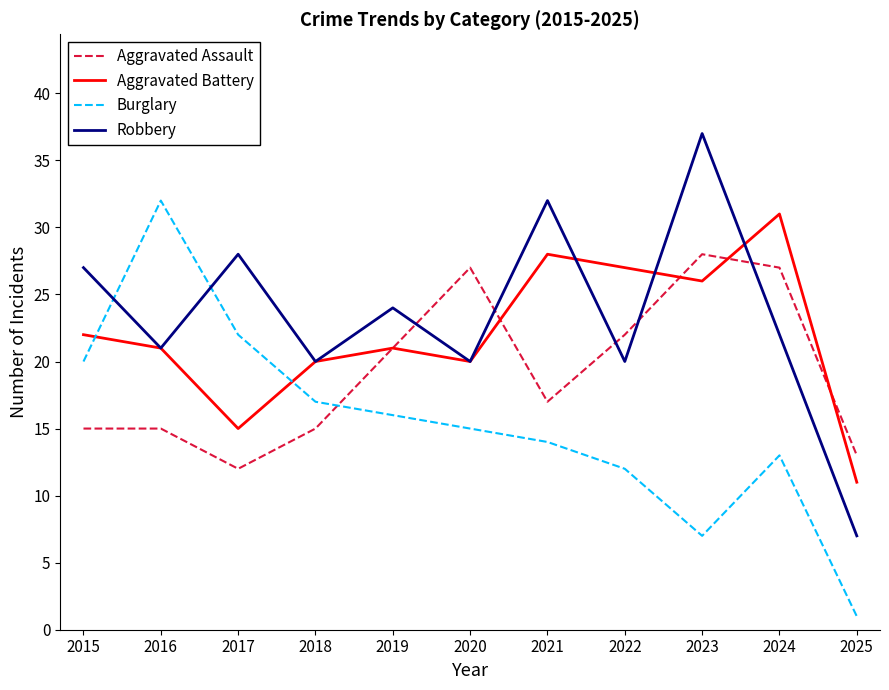

Reading left to right, what are all the values shown in this chart?

Aggravated Assault: 2015=15	2016=15	2017=12	2018=15	2019=21	2020=27	2021=17	2022=22	2023=28	2024=27	2025=13
Aggravated Battery: 2015=22	2016=21	2017=15	2018=20	2019=21	2020=20	2021=28	2022=27	2023=26	2024=31	2025=11
Burglary: 2015=20	2016=32	2017=22	2018=17	2019=16	2020=15	2021=14	2022=12	2023=7	2024=13	2025=1
Robbery: 2015=27	2016=21	2017=28	2018=20	2019=24	2020=20	2021=32	2022=20	2023=37	2024=22	2025=7